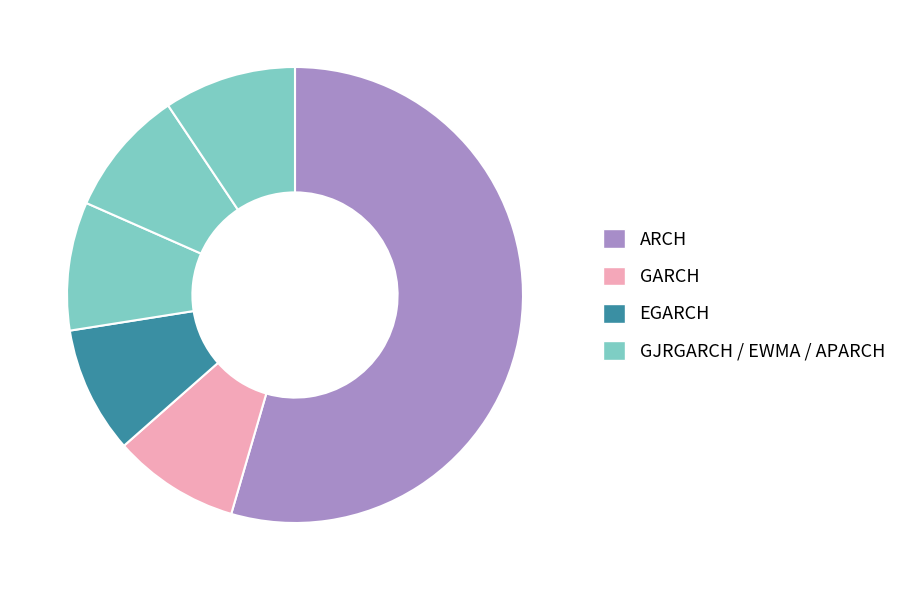

How many slices are in this pie chart?

6